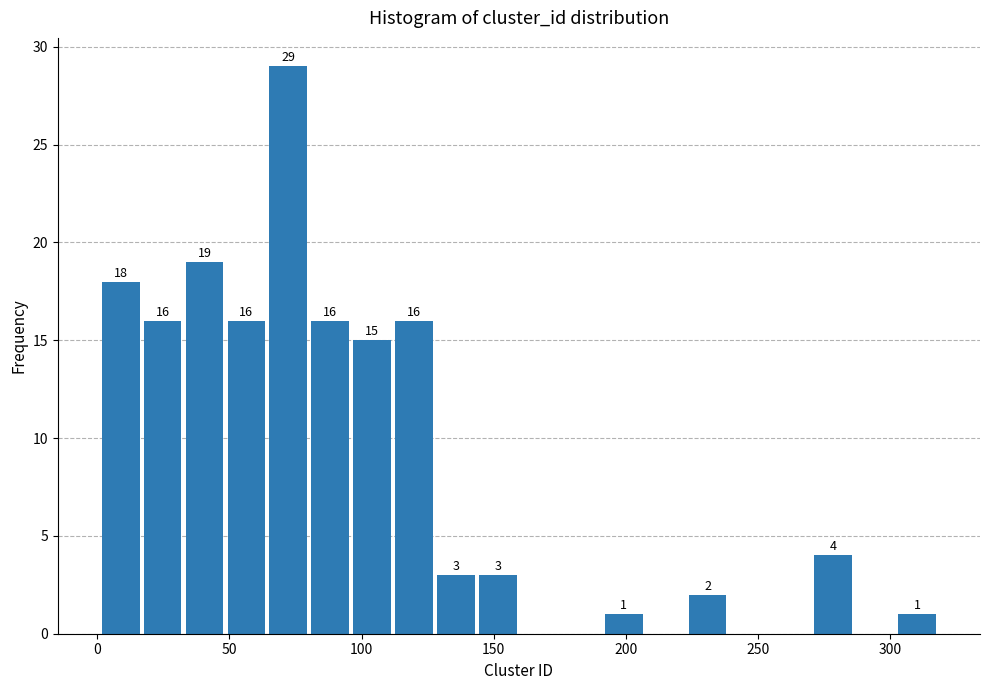

Around what value on the x-axis is the tallest bar? Give the approximate position of its centre, as read against the axis.

70